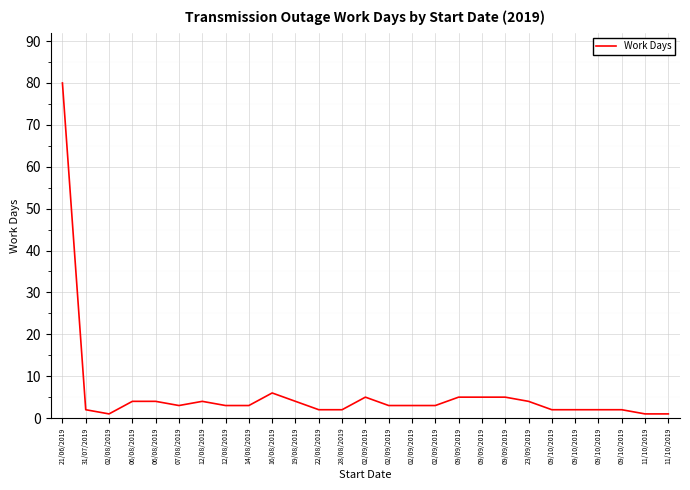

Reading right to left, transcribe all the data shown in this chart.

1	1	2	2	2	2	4	5	5	5	3	3	3	5	2	2	4	6	3	3	4	3	4	4	1	2	80